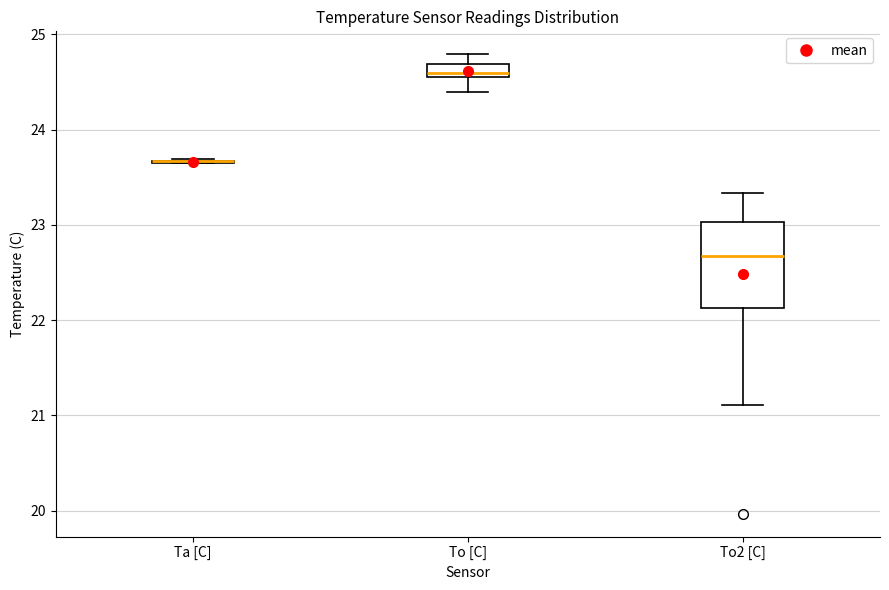

Which box is the tallest, from its lower edge to its upper edge?

To2 [C]